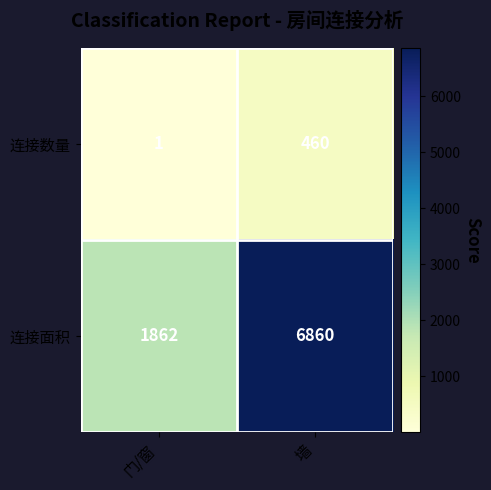

What is the sum of all 连接数量 values?

461